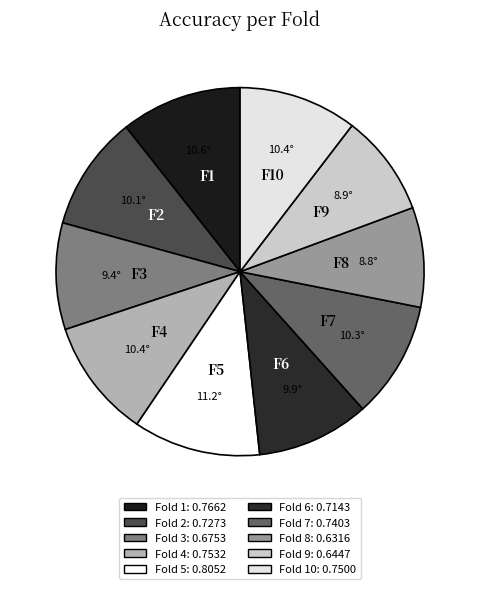

Is there a majority slice in this chart?

No